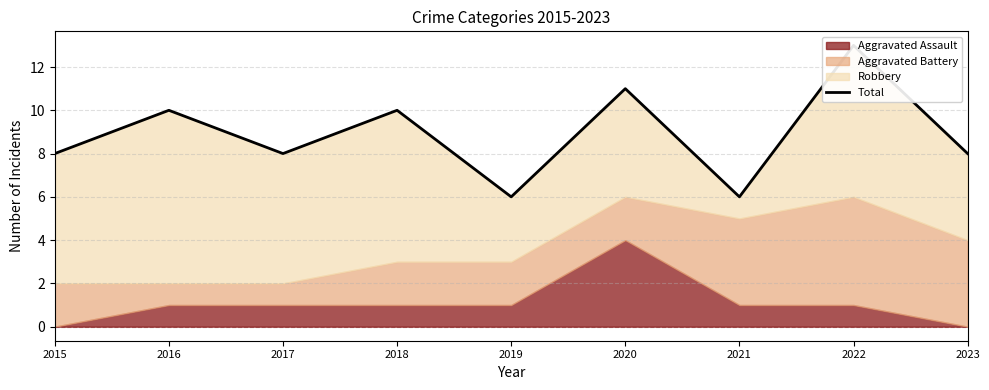

What is the greatest value displayed?

13